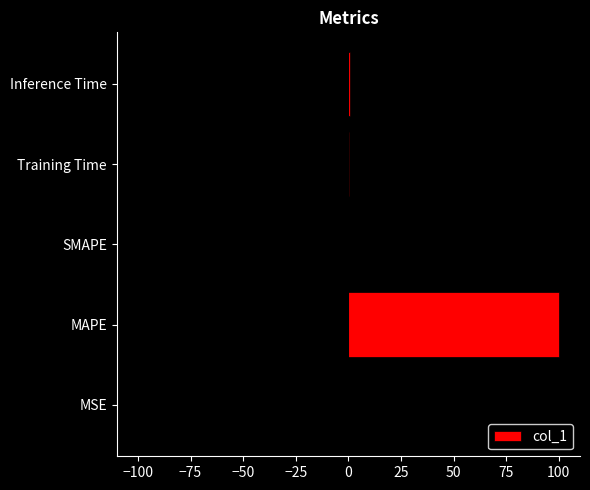

The col_1 series shows 100.1 at MAPE. True or false?

True